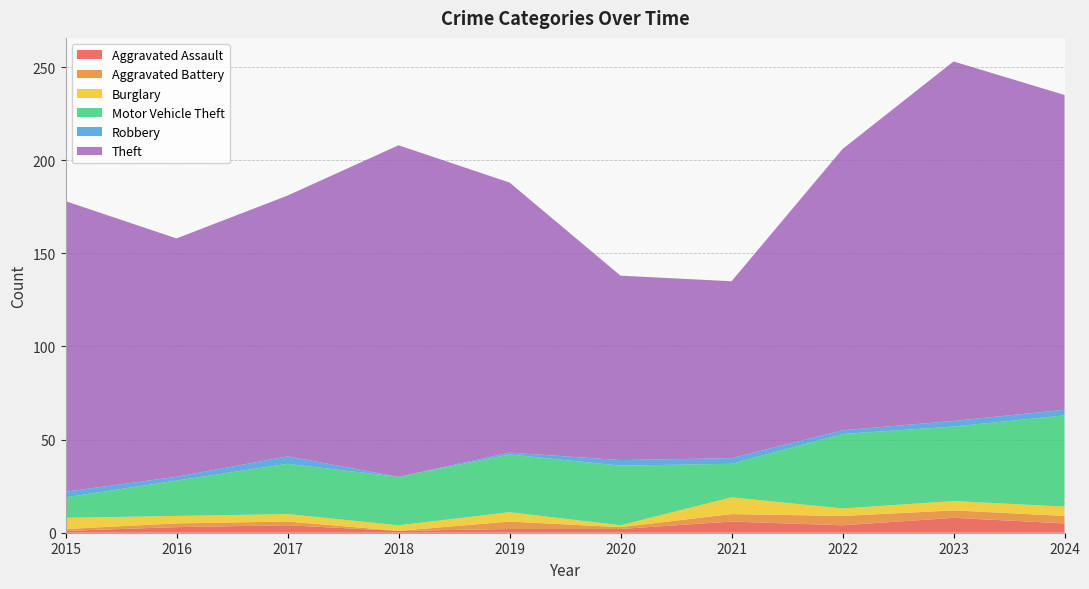

Reading left to right, list all the values displayed in this chart.

Aggravated Assault: 1	3	4	1	2	2	6	4	8	5
Aggravated Battery: 1	2	2	0	4	1	4	5	4	4
Burglary: 6	4	4	3	5	1	9	4	5	5
Motor Vehicle Theft: 11	19	27	26	31	32	18	40	40	49
Robbery: 3	2	4	0	1	3	3	2	3	3
Theft: 156	128	140	178	145	99	95	151	193	169